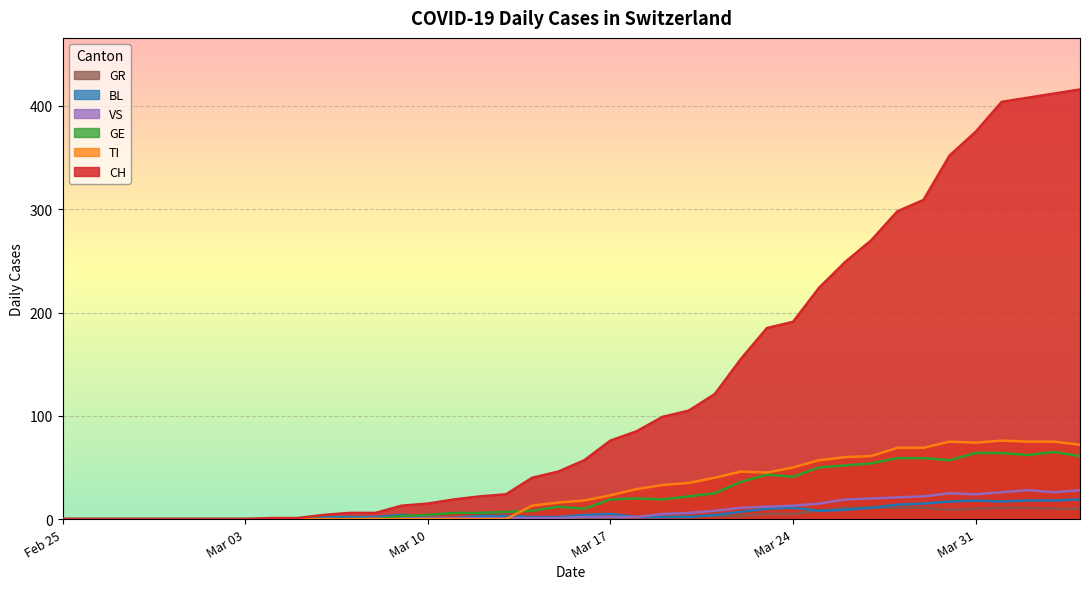

What is the sum of all GR values?

139